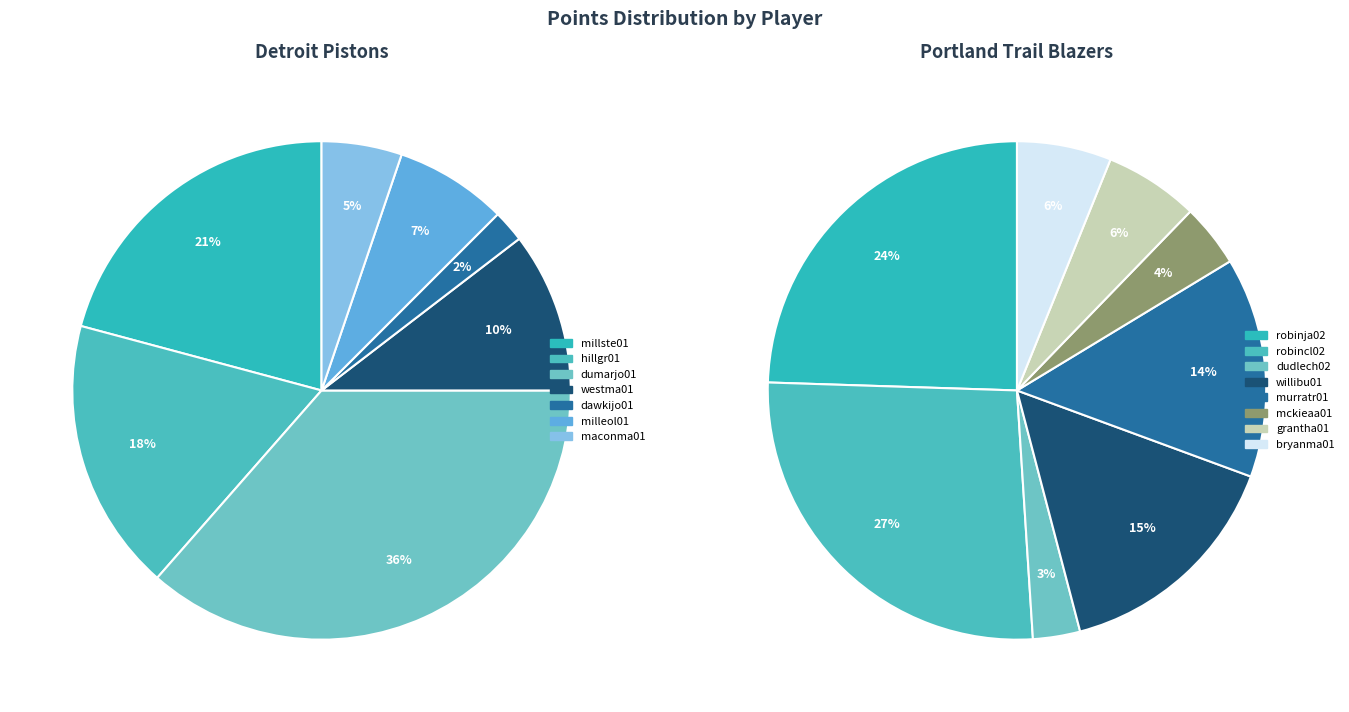

True or false: dudlech02 accounts for 1% of the total.

False